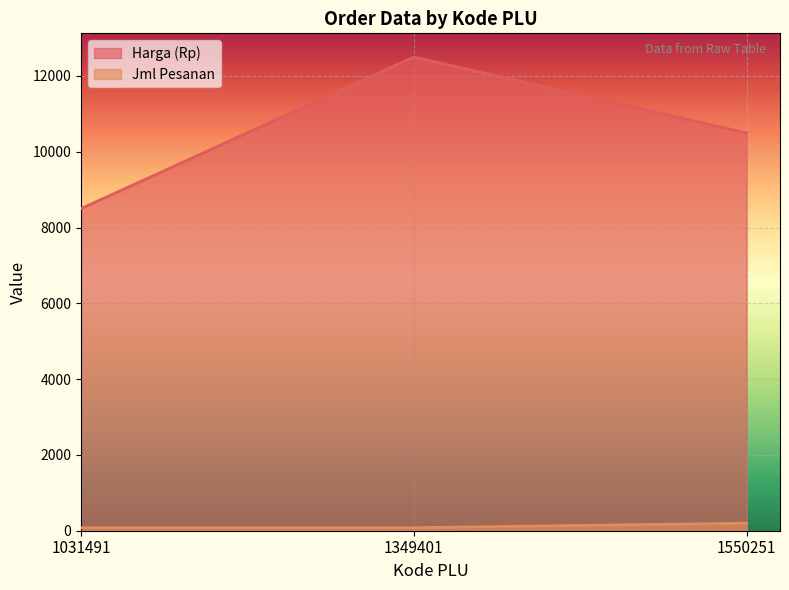

Where does the Jml Pesanan series first go above 80?

1550251